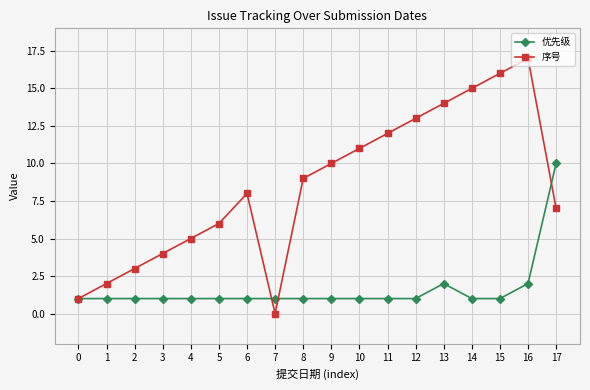

What is the difference between the maximum and minimum values in the 优先级 series?

9